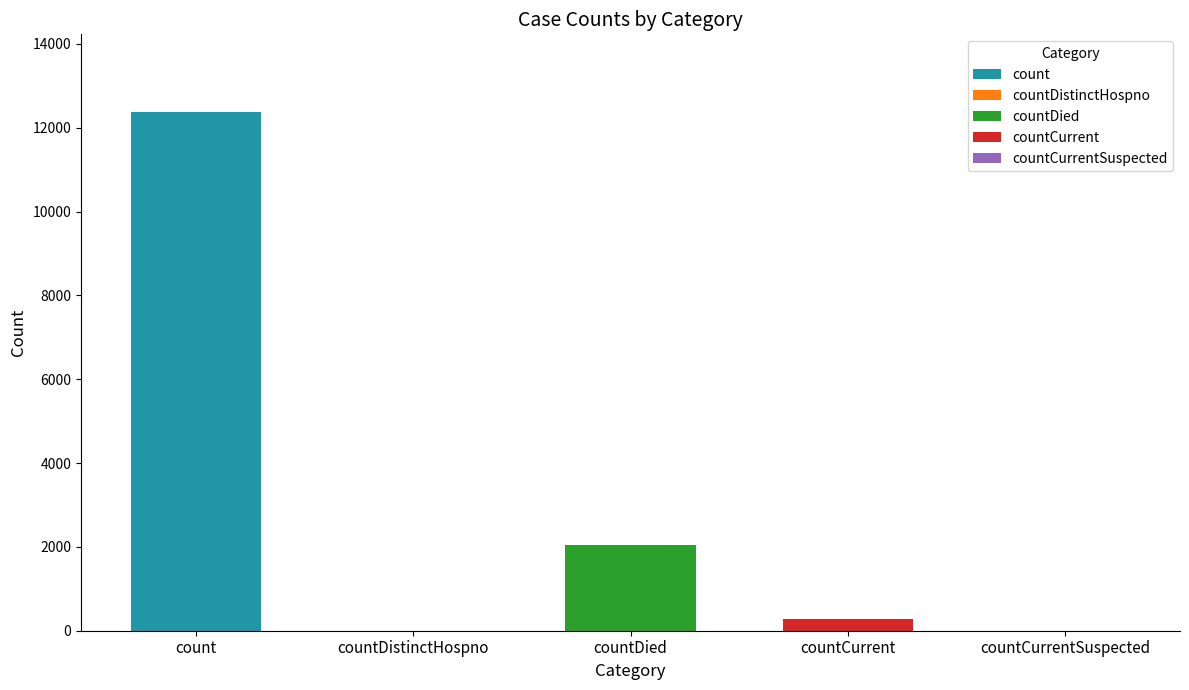

Does the chart contain stacked bars?

No